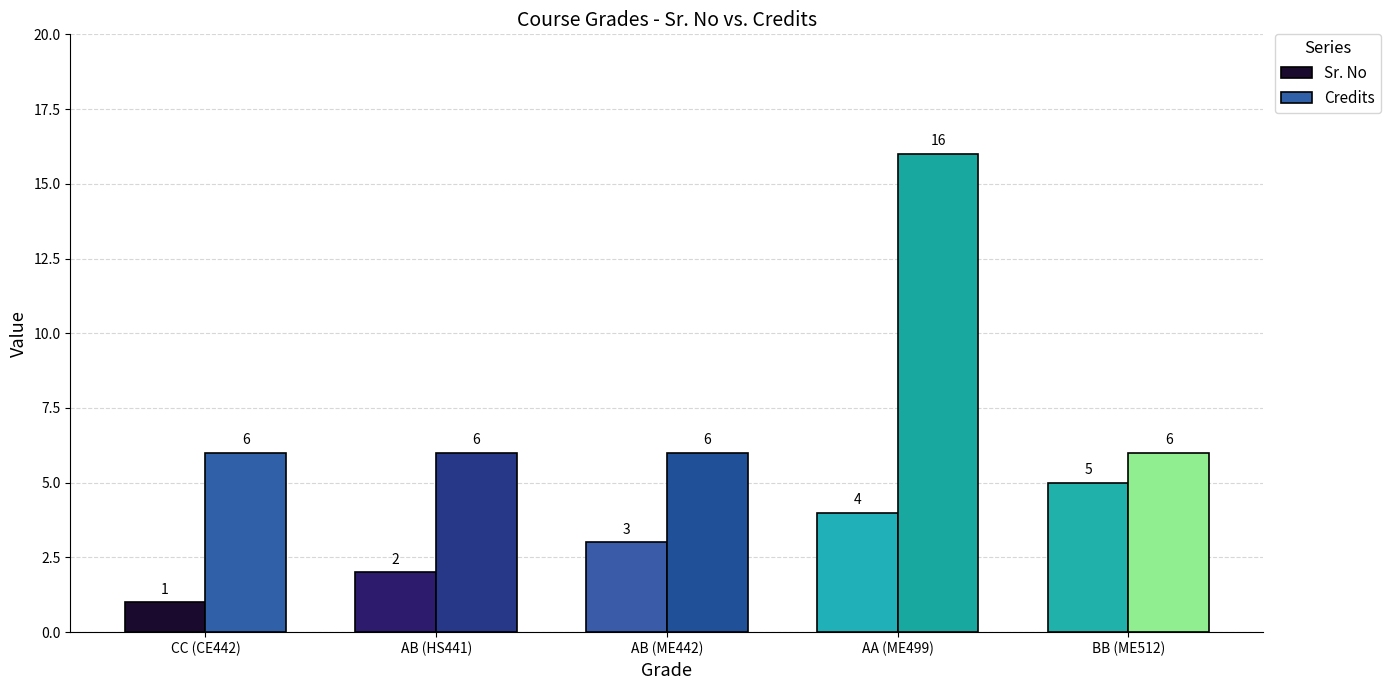

What is the value of the Credits bar at the 3rd from the left?

6